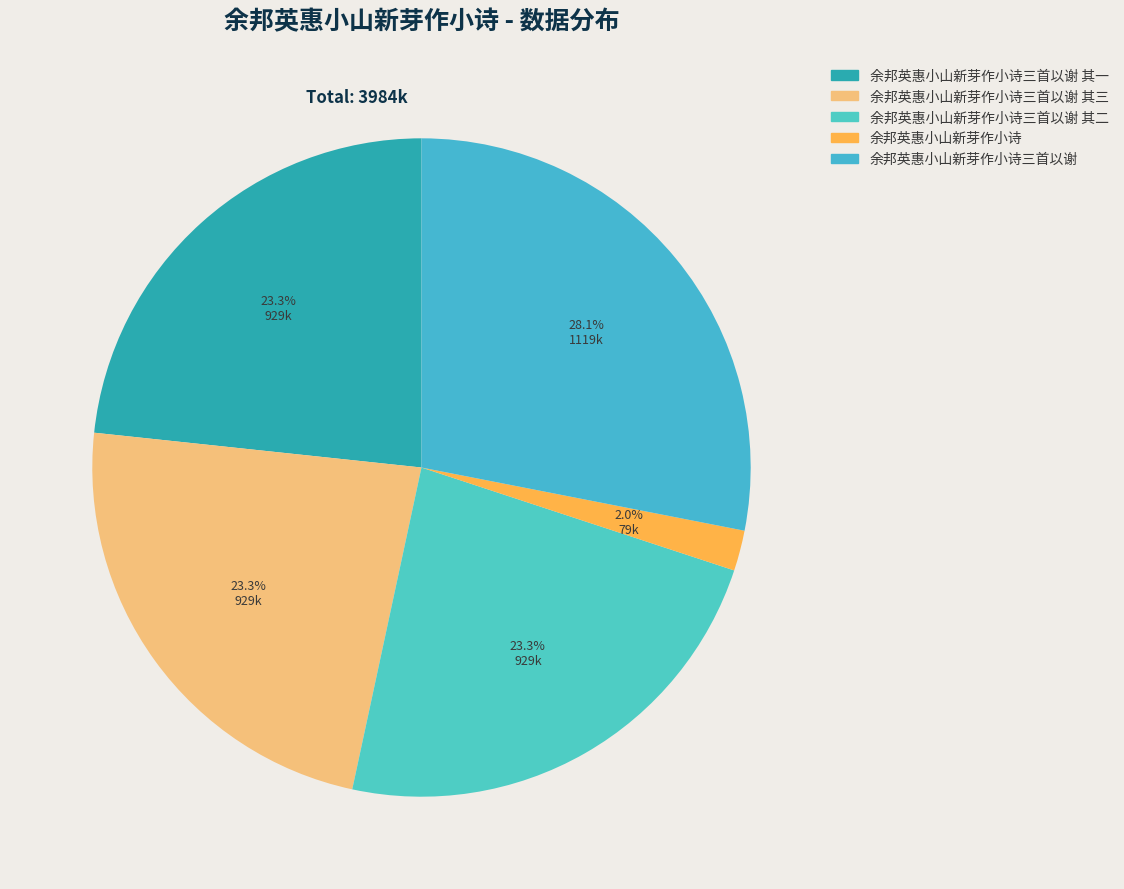

What percentage is the 余邦英惠小山新芽作小诗三首以谢 其二 slice, to the nearest percent?

23%